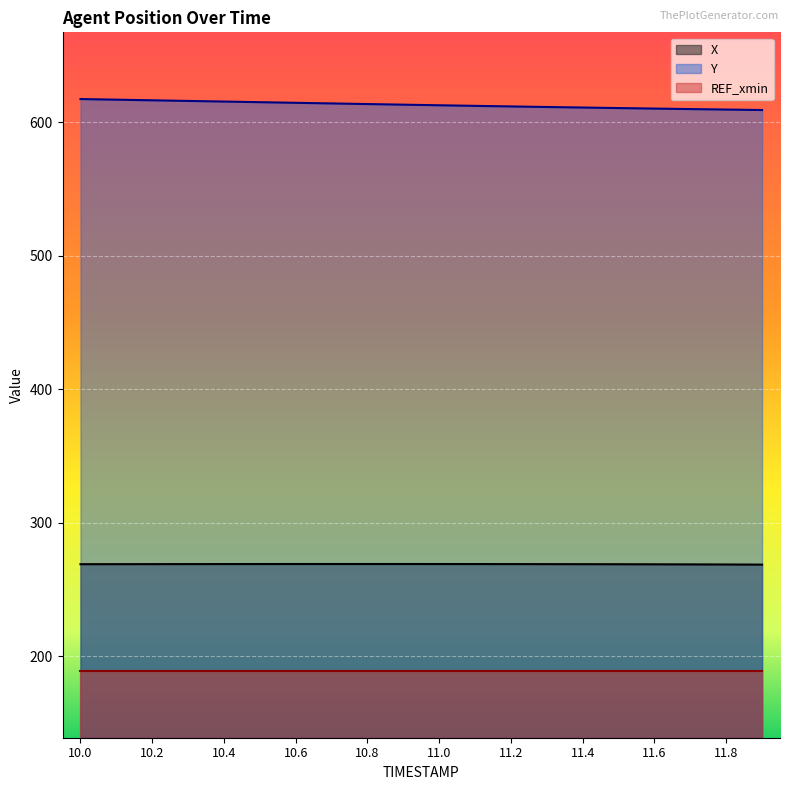

What is the difference between the highest and lowest values at 11.0?

424.0